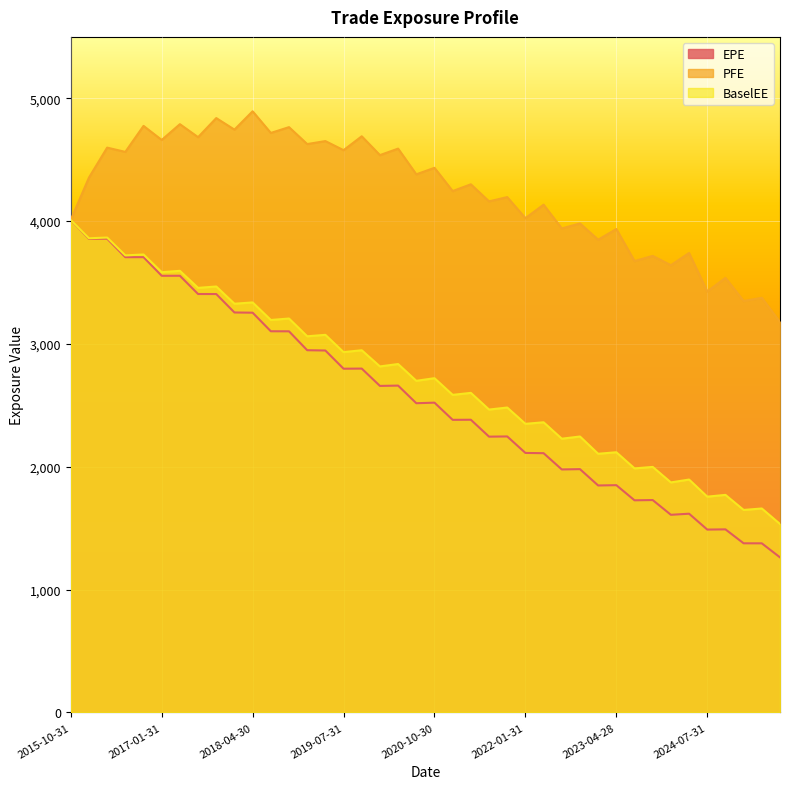

Where is EPE nearest to the value 2636?

2020-01-31